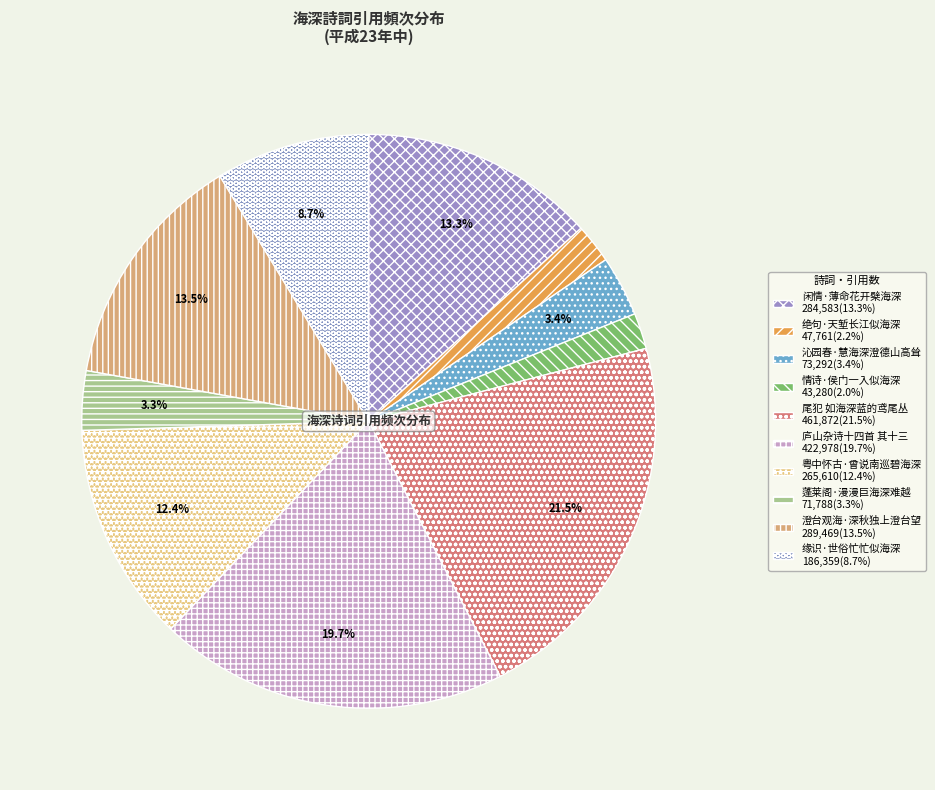

What is the total percentage of 缘识·世俗忙忙似海深 and 粤中怀古·曾说南巡碧海深?

21.1%